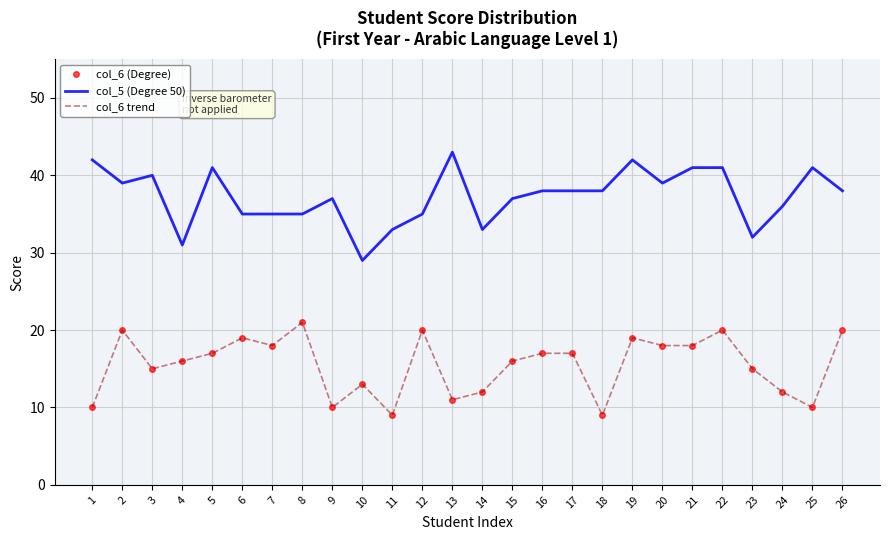

True or false: col_6 (Degree) has more than 0 interior local peaks.

True